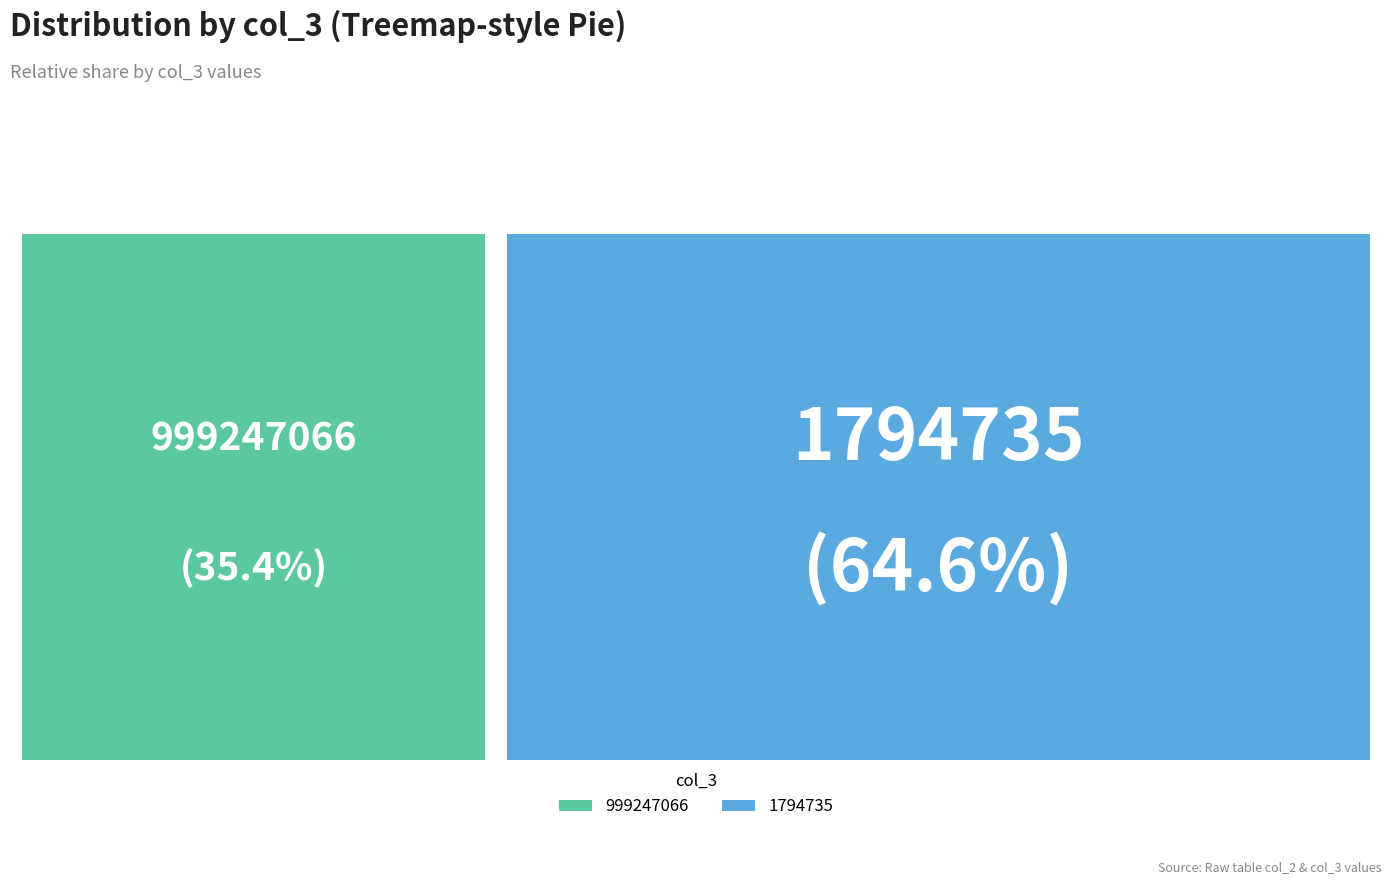

True or false: 999247066 accounts for 49% of the total.

False